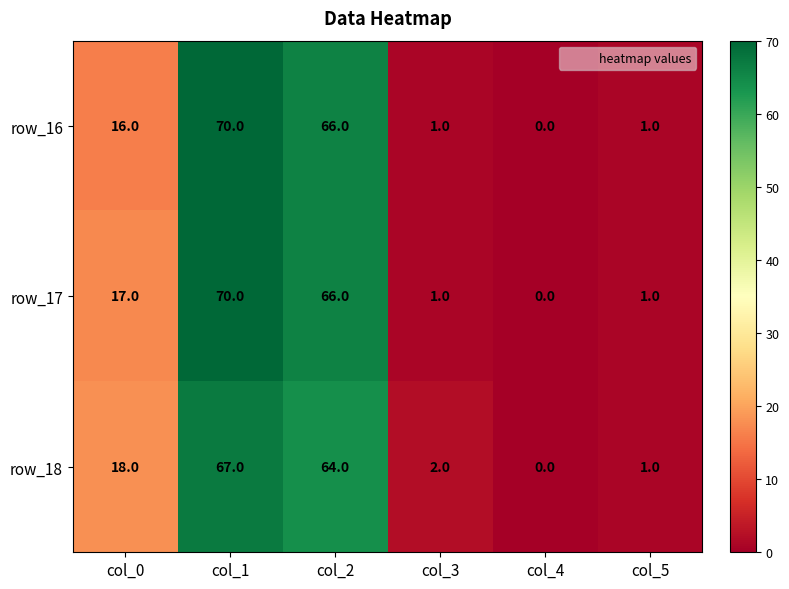

At which label is row_18 closest to 33?

col_0